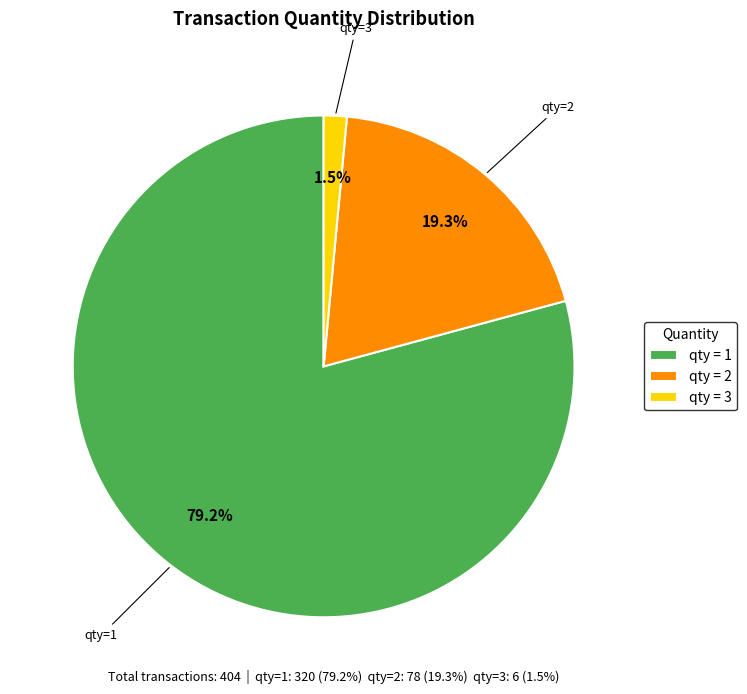

How many slices are in this pie chart?

3